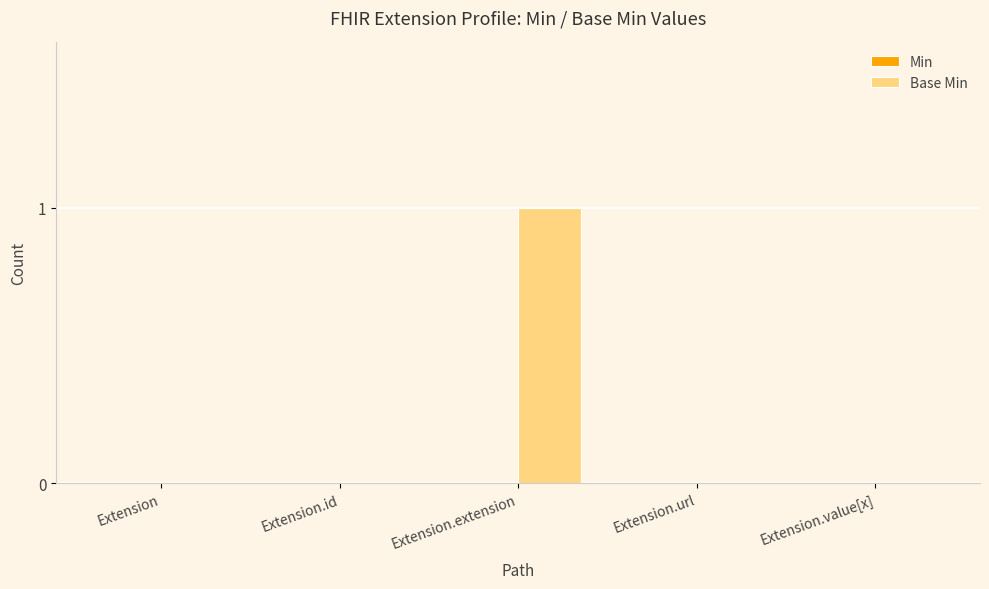

At which category does the chart reach its peak across all series?

Extension.extension